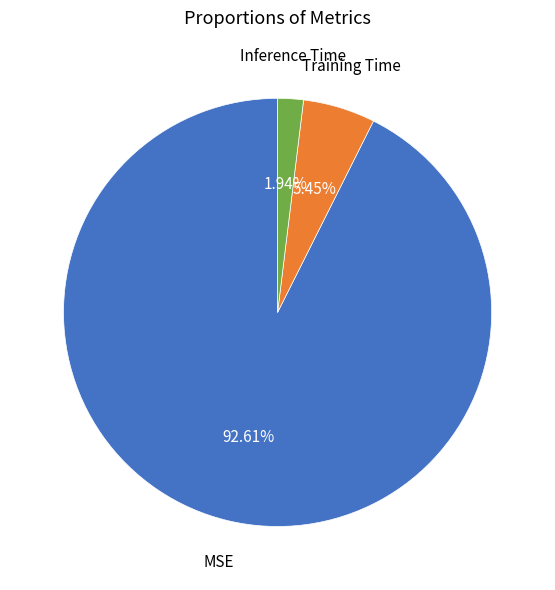

Does Training Time represent more than half of the total?

No